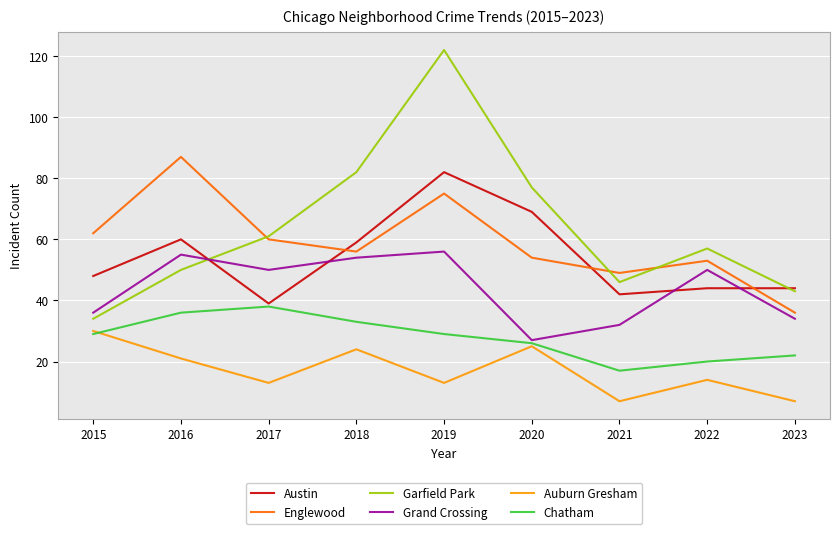

Which series has the widest spread of values?

Garfield Park